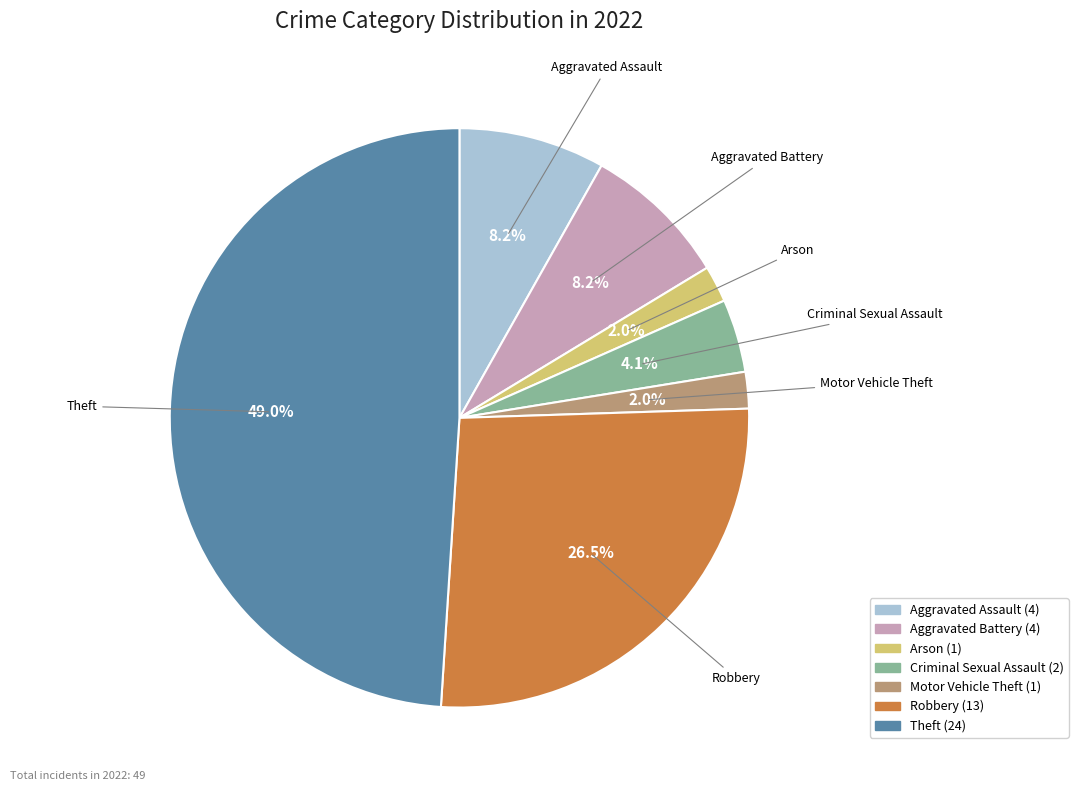

What portion of the pie excludes Robbery?

73.5%